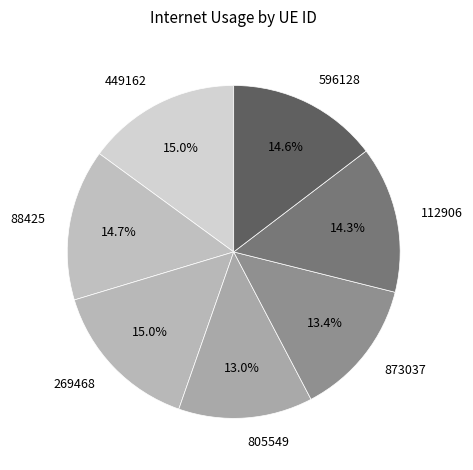

Combined, what portion of the pie is 88425 and 873037?

28.1%